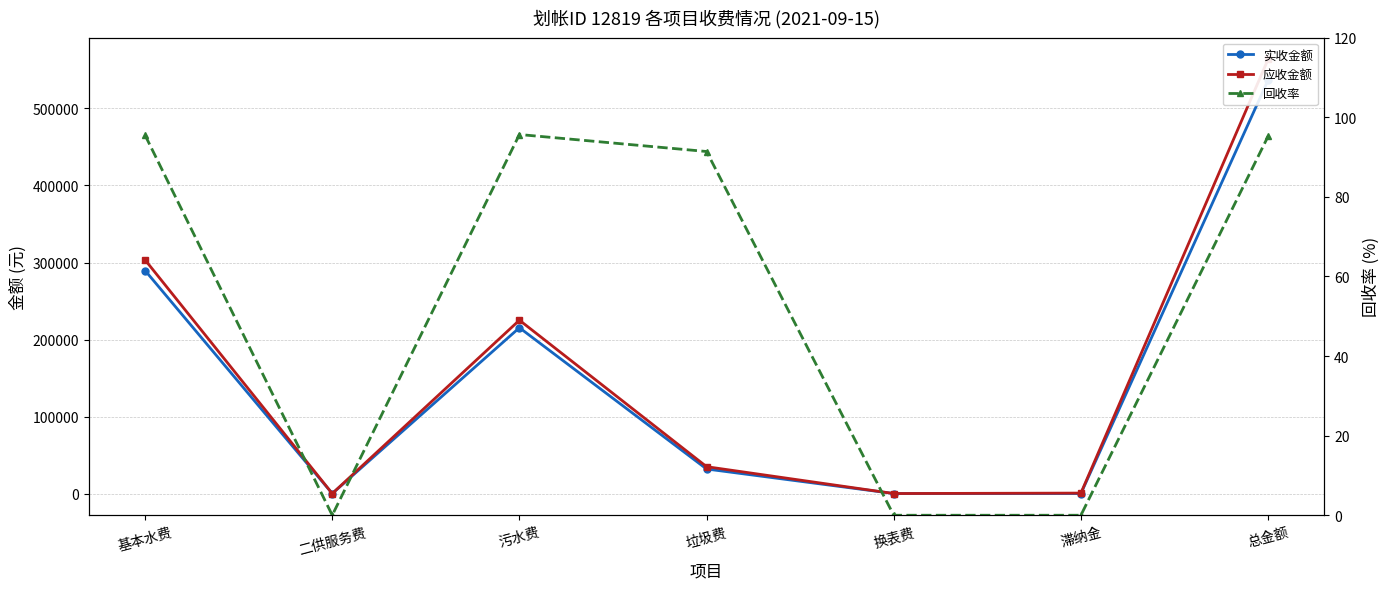

Where is 回收率 nearest to the value 47?

垃圾费